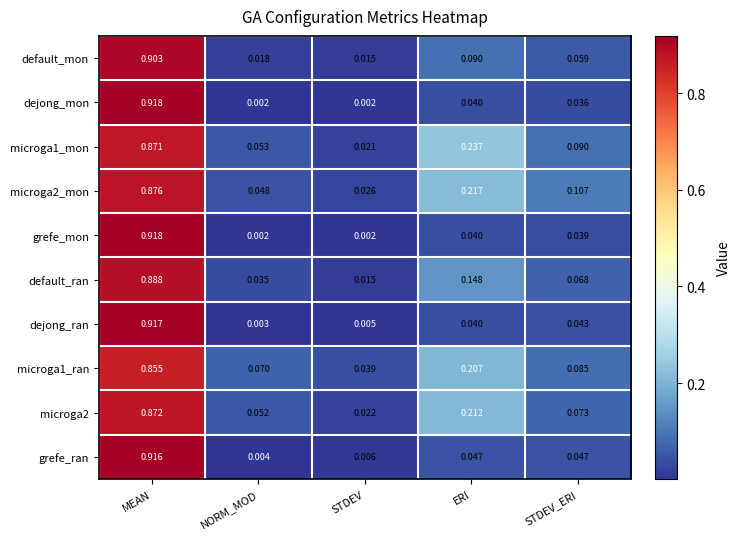

Is the value of microga1_ran at ERI greater than the value of default_mon at STDEV?

Yes